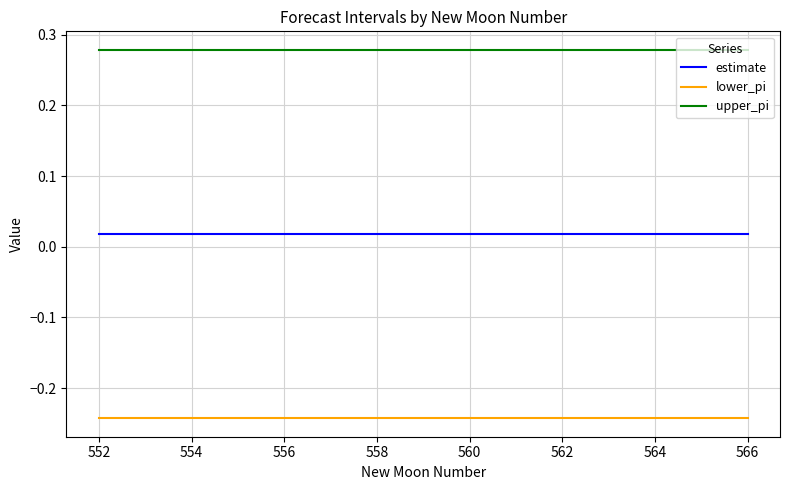

List the series in order of their peak value, lowest first.

lower_pi, estimate, upper_pi